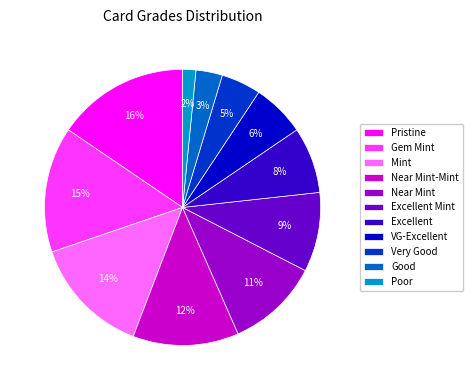

What is the largest slice in the pie chart?

Pristine